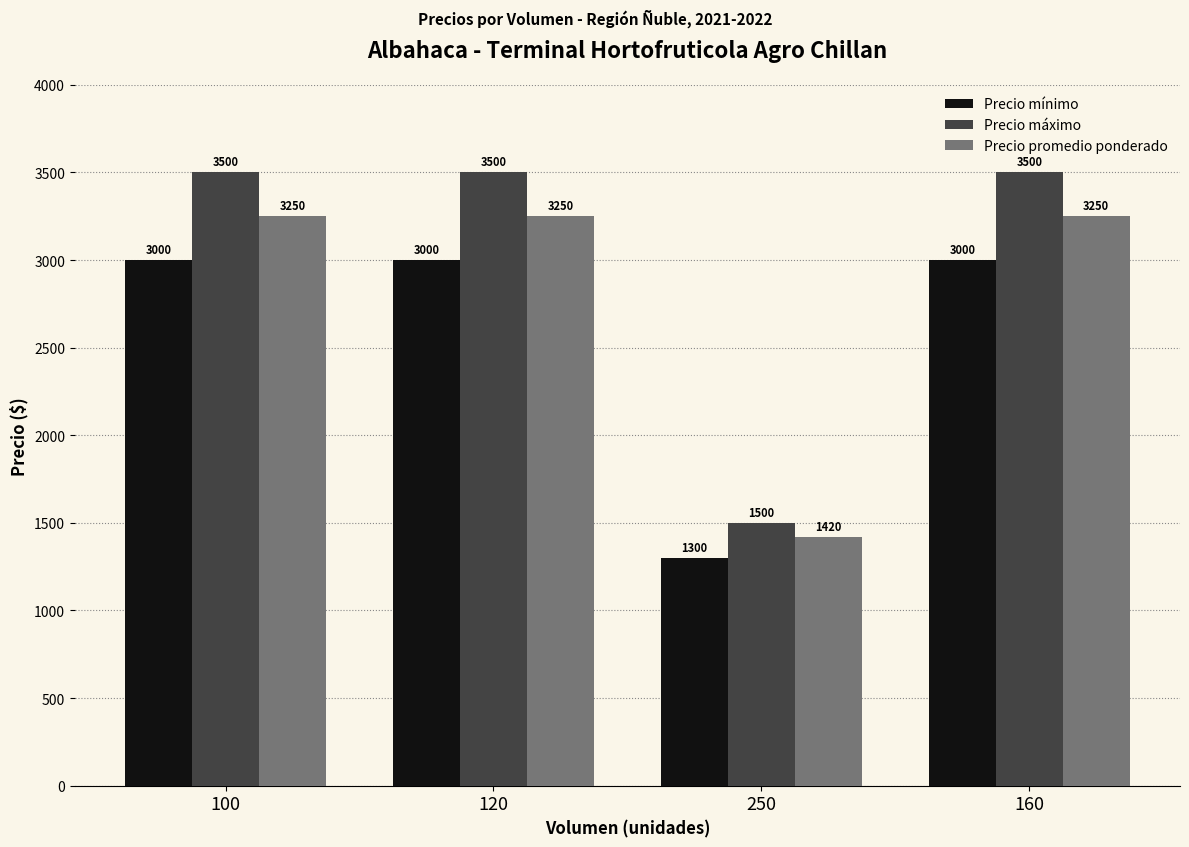

Rank the series at 120 from highest to lowest value.

Precio máximo, Precio promedio ponderado, Precio mínimo